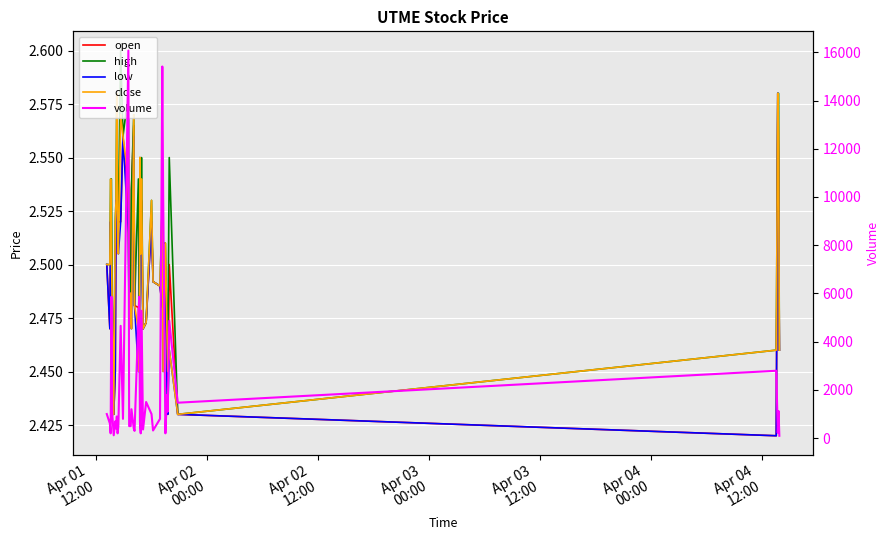

True or false: low and high intersect in this chart.

False